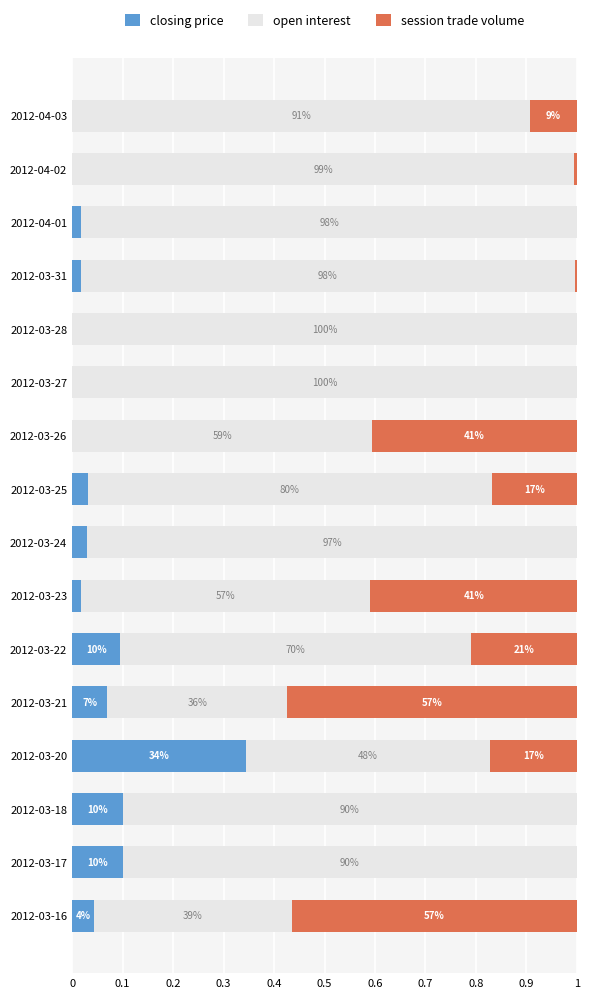

What is the sum of all closing price values?

0.9